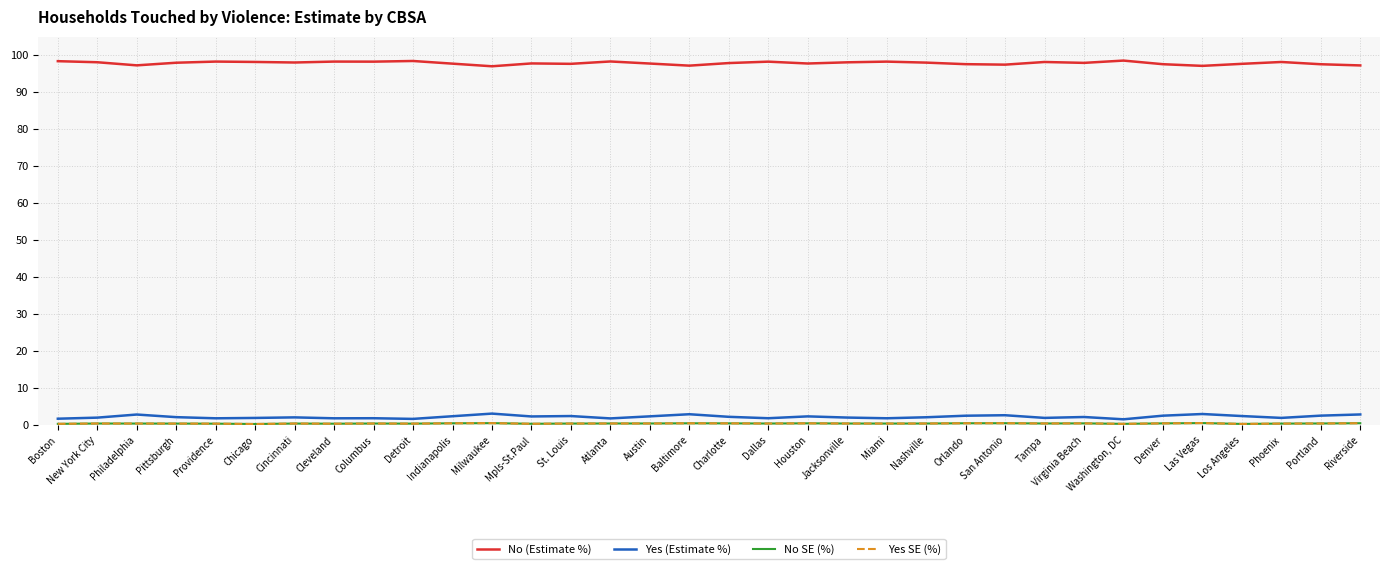

How many lines are shown in the chart?

4